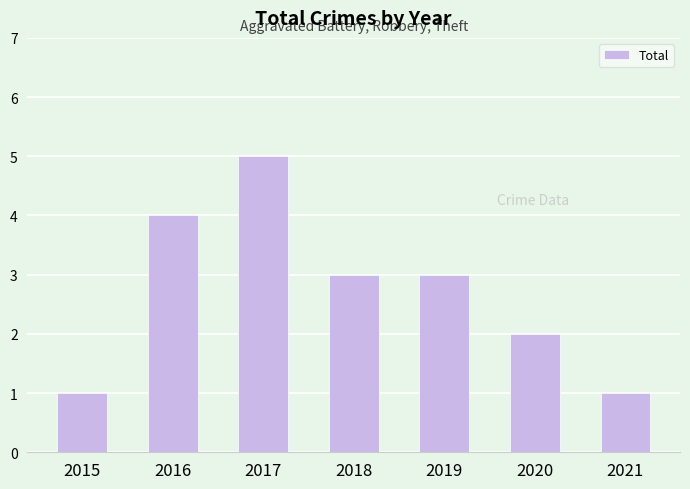

Read the value at 2017.

5